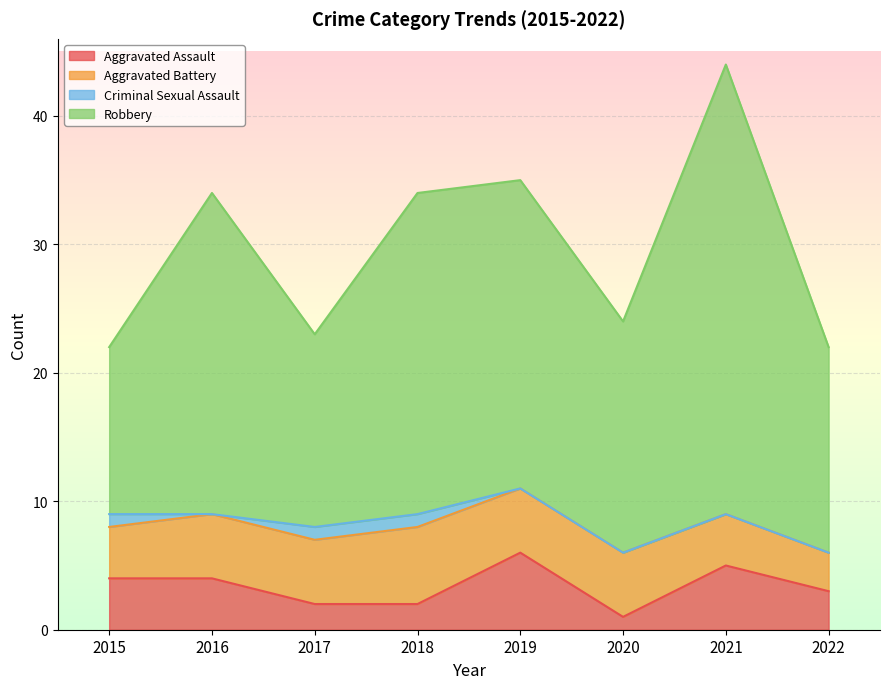

What is the difference between the highest and lowest values at 2015?

18